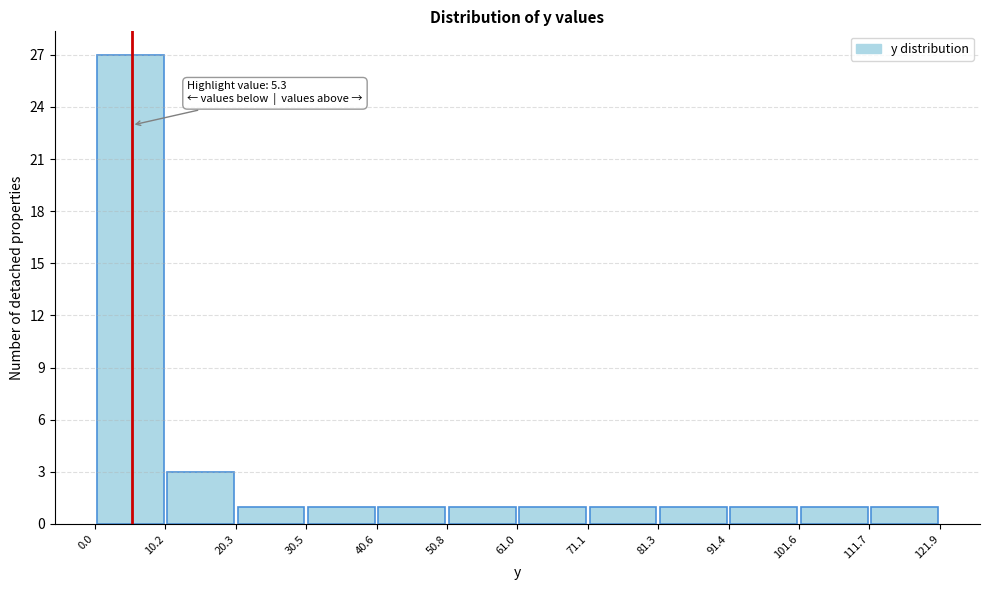

Which range on the x-axis has the tallest bar?

0.0 to 10.2